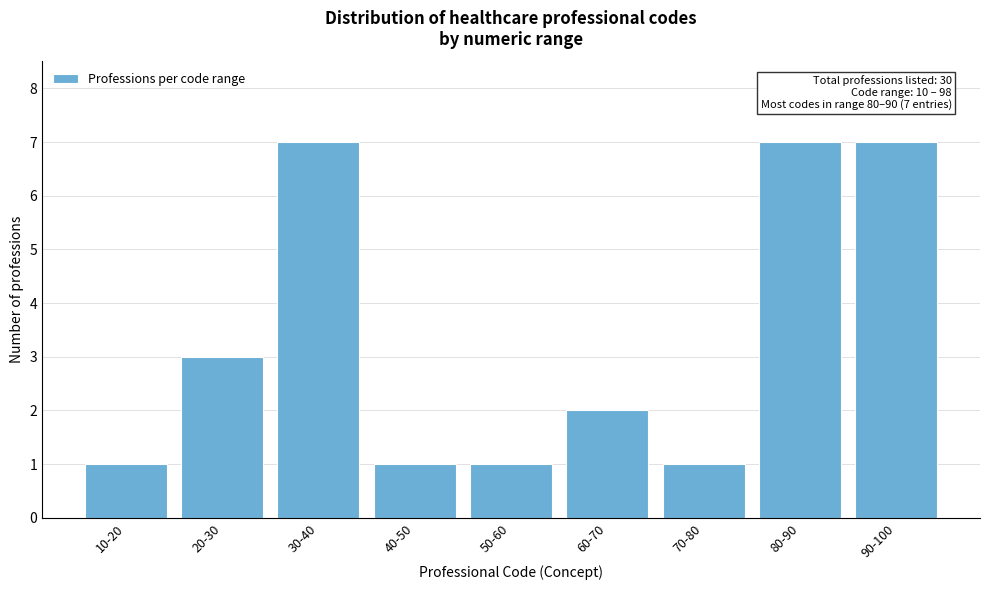

Reading right to left, extract all data points from this chart.

90-100=7	80-90=7	70-80=1	60-70=2	50-60=1	40-50=1	30-40=7	20-30=3	10-20=1